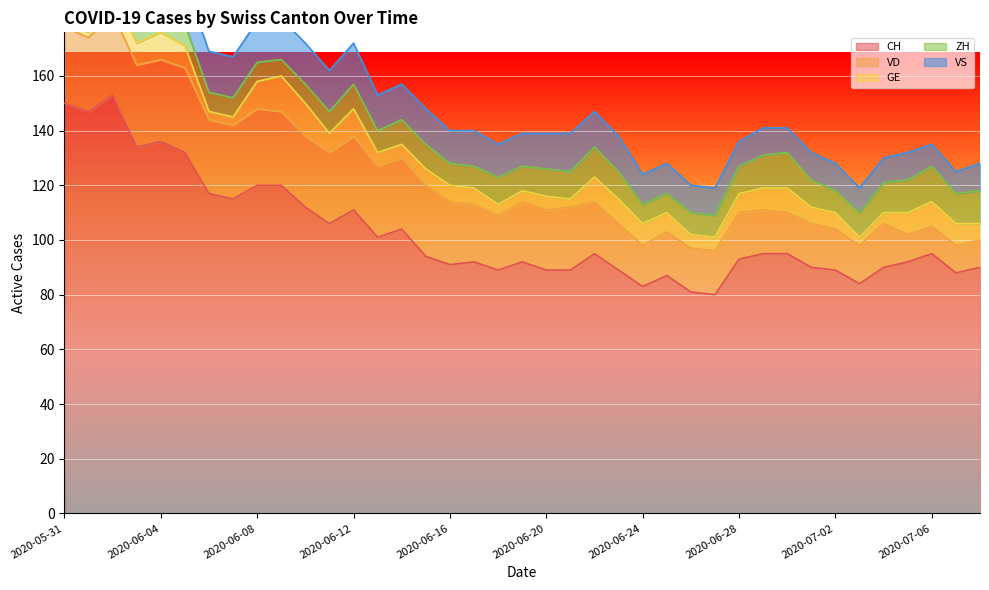

What is the difference between the second highest and second lowest values in the VS series?

7